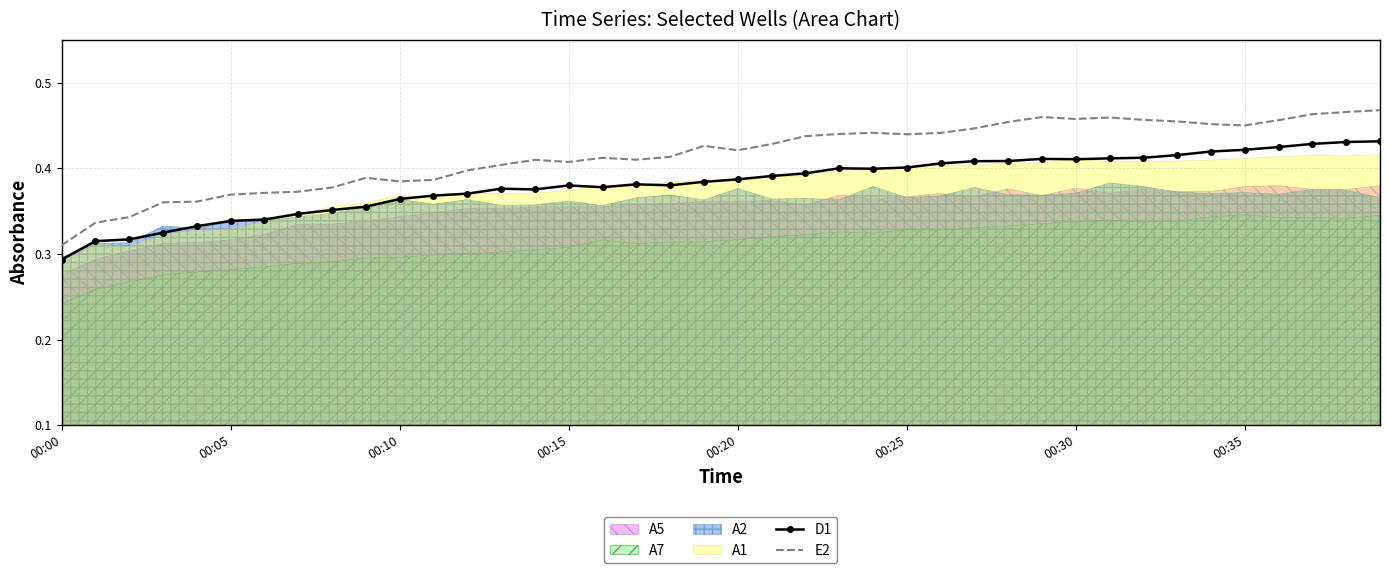

In D1, how many points are higher than both neighbors (excluding endpoints)?

5